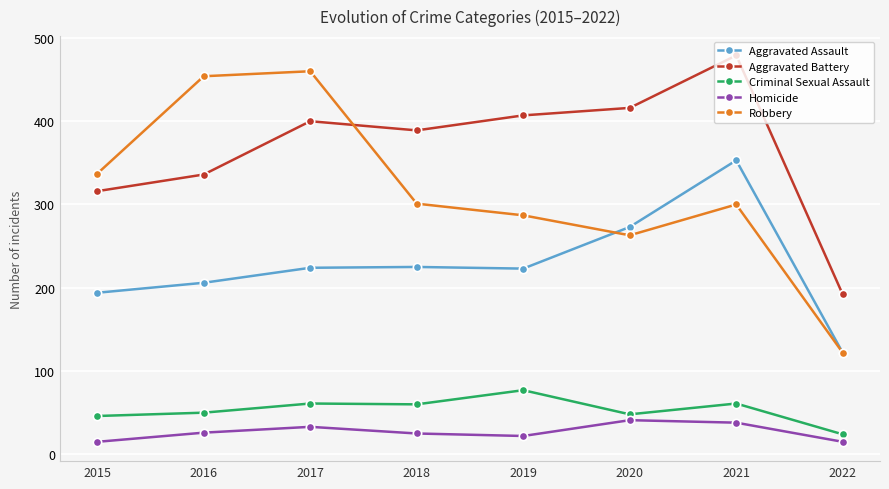

What are all the series names shown in the legend?

Aggravated Assault, Aggravated Battery, Criminal Sexual Assault, Homicide, Robbery